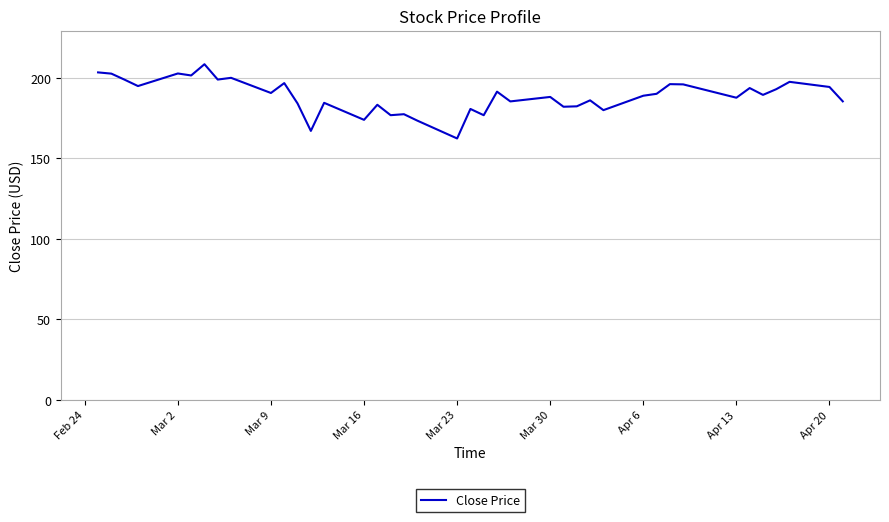

What is the maximum value shown in the chart?

208.4